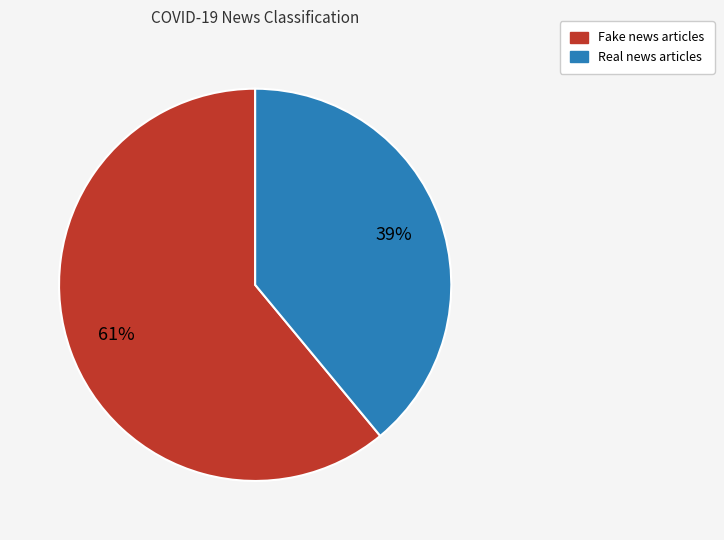

Does any single category account for the majority?

Yes